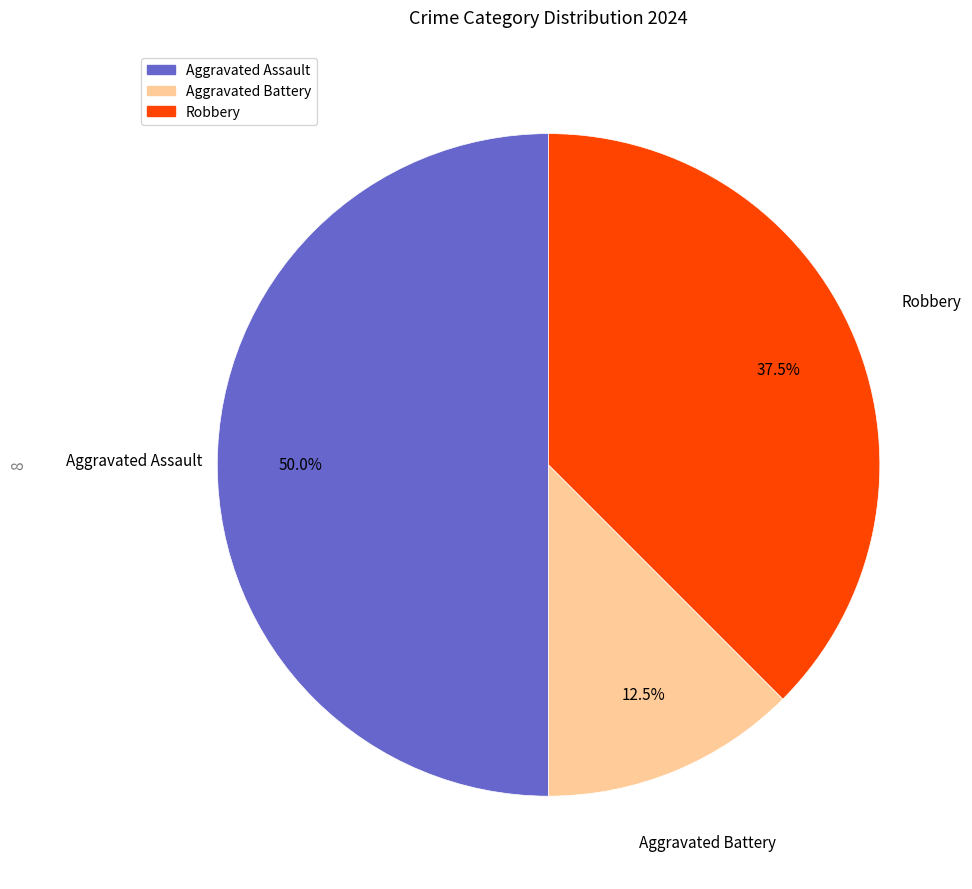

Is it true that Robbery is 43% of the pie?

False